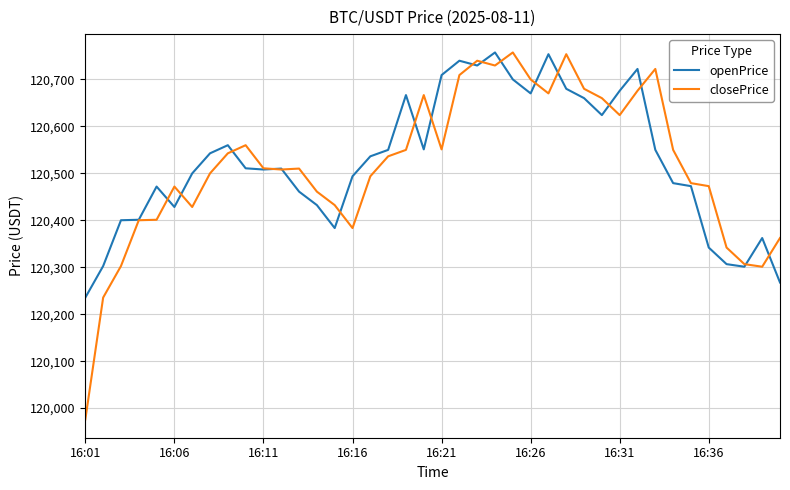

Is this an area chart (filled region under the line)?

No